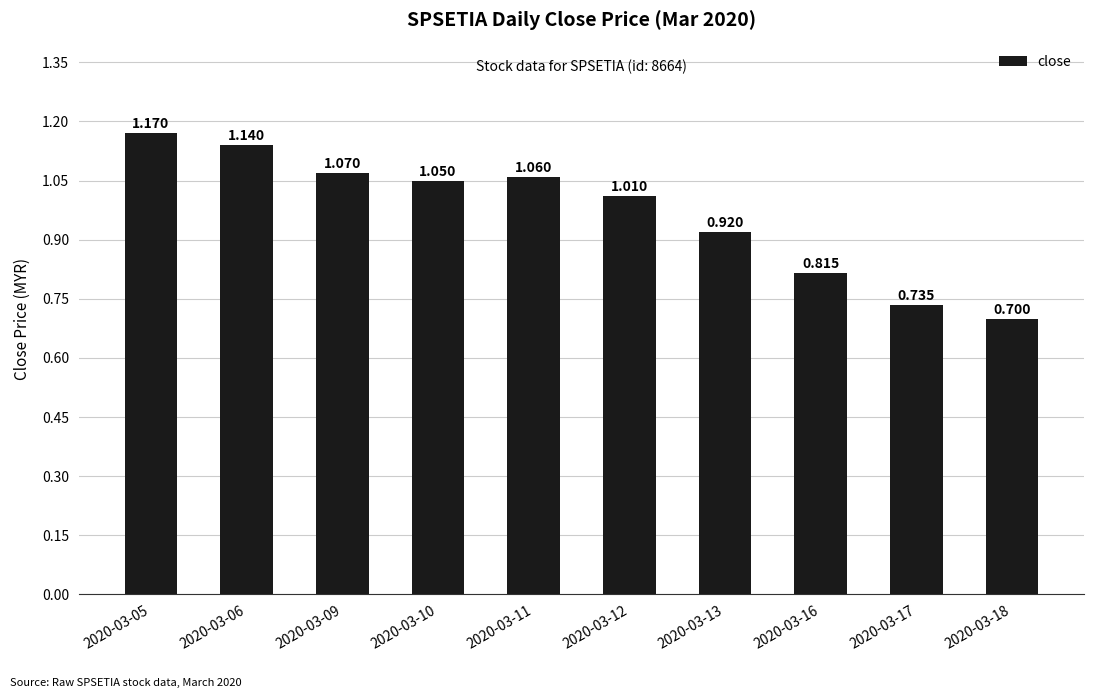

What is the average value?

1.0